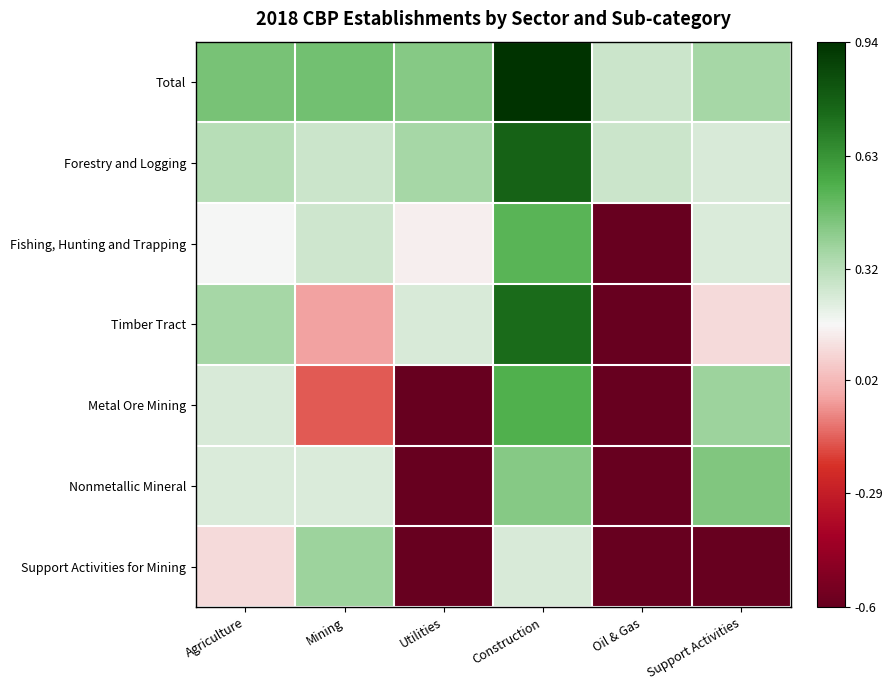

Which series has the largest range (max minus min)?

Timber Tract